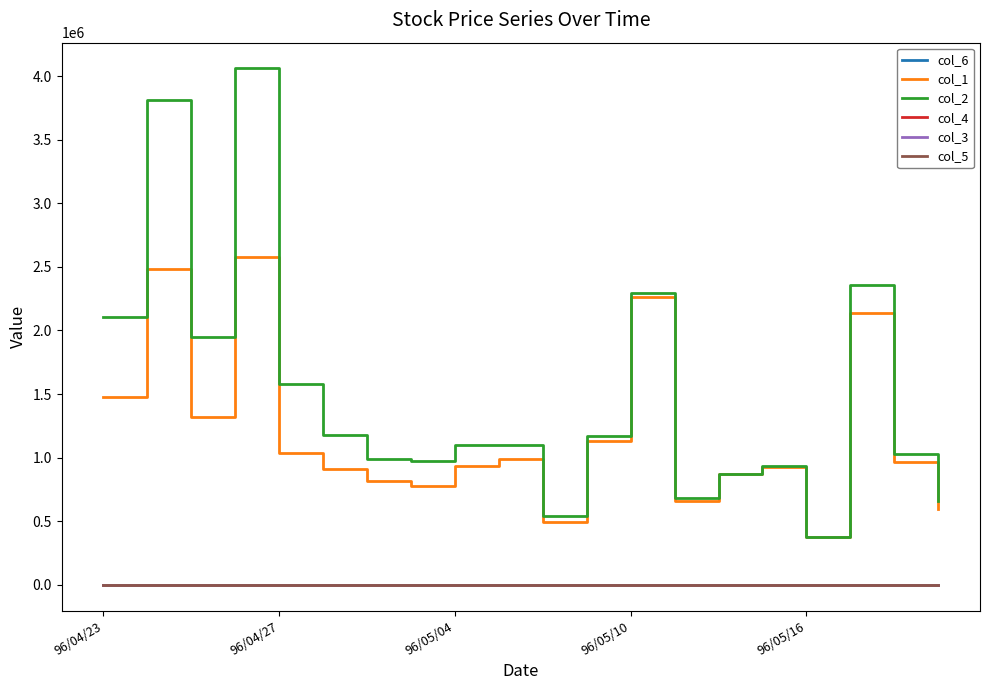

Which series has the largest total across all categories?

col_2